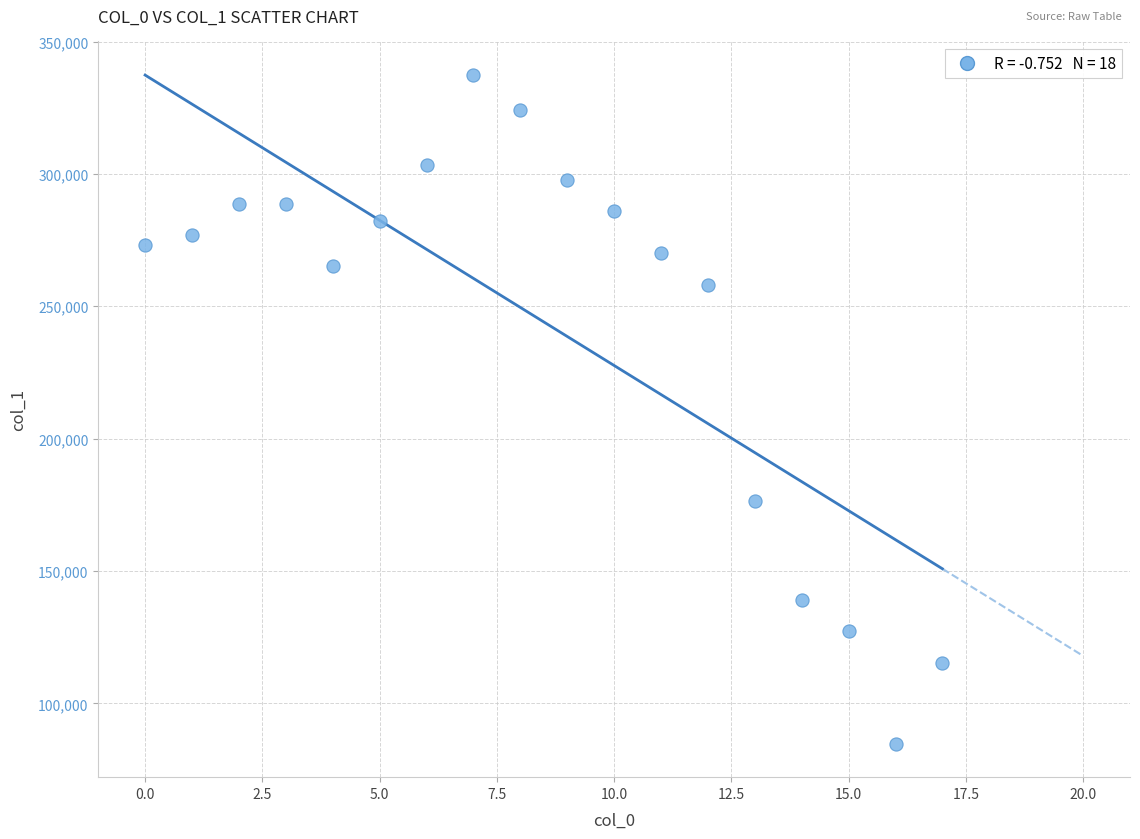

What is the range of Y values (max minus min)?

252622